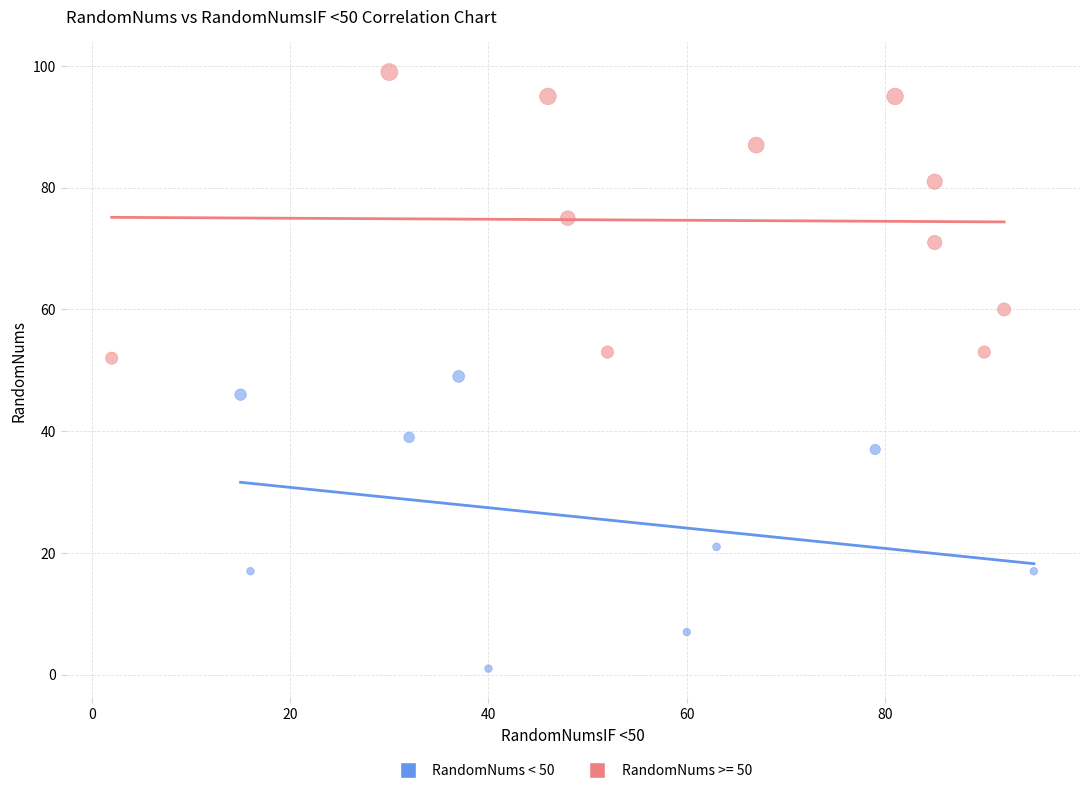

Which series reaches the minimum Y coordinate?

RandomNums < 50